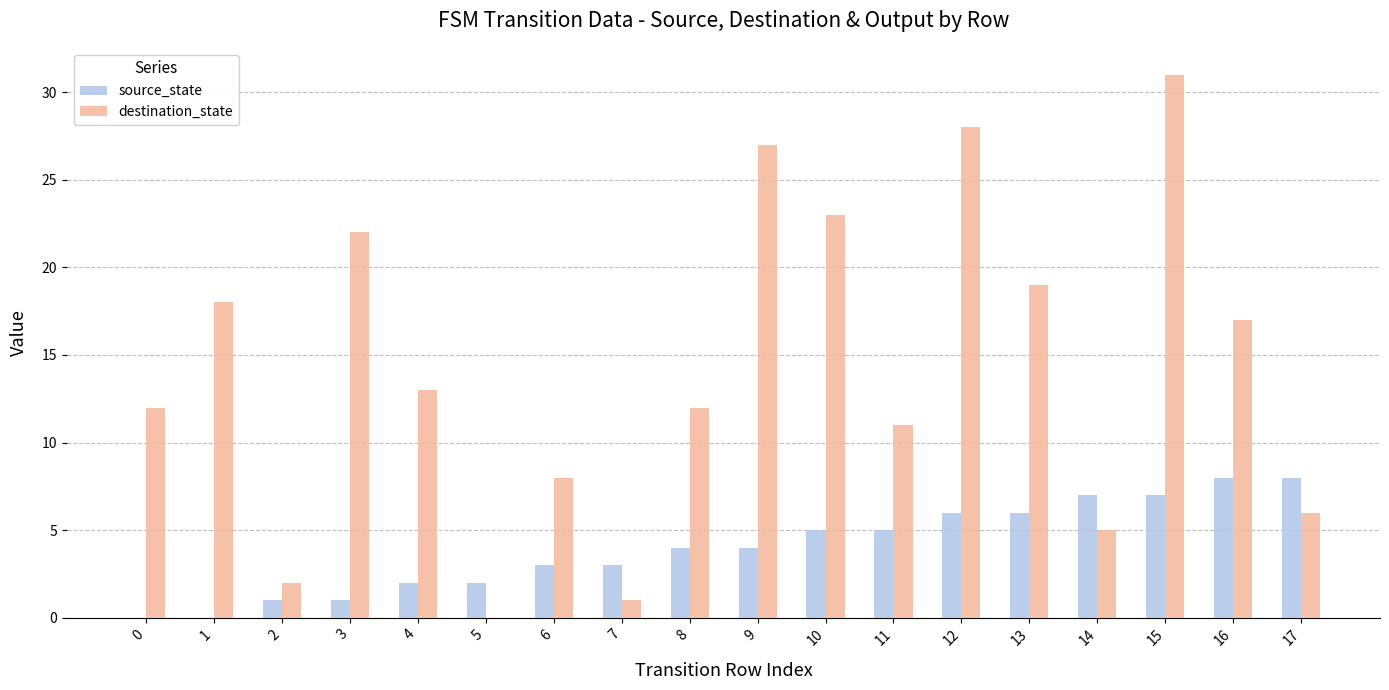

Is the value of destination_state at 5 greater than the value of source_state at 11?

No